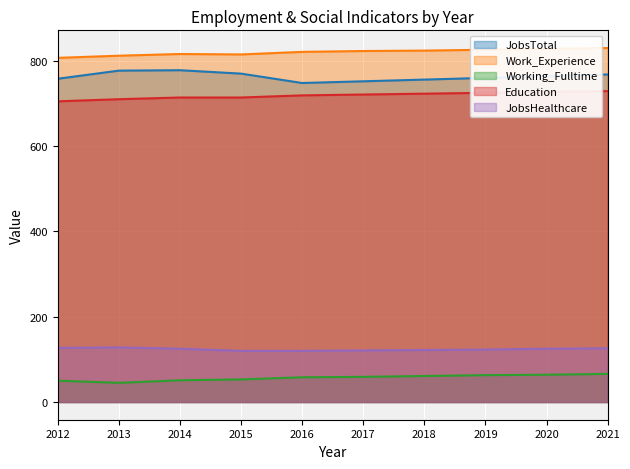

What is the average value of the Working_Fulltime series?

57